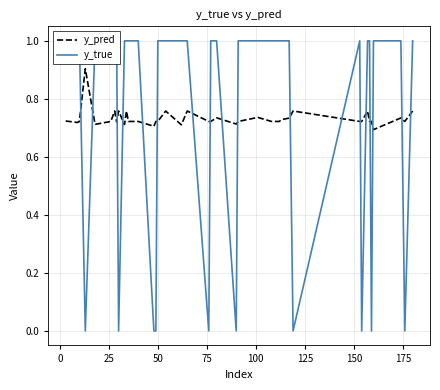

Rank the series at 14 from lowest to highest value.

y_true, y_pred